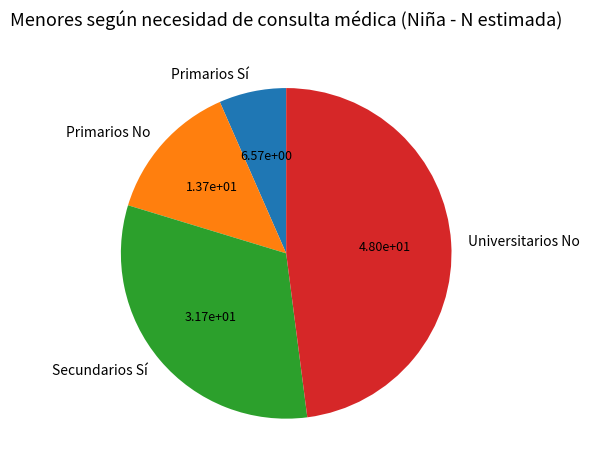

Does Primarios No represent more than half of the total?

No